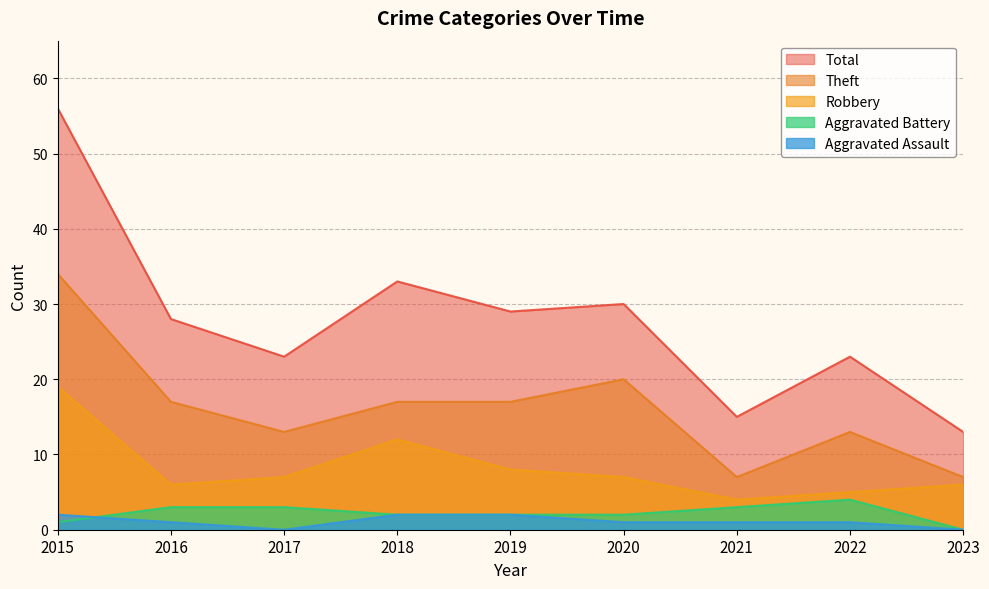

What value does the Theft series have at 2022?

13